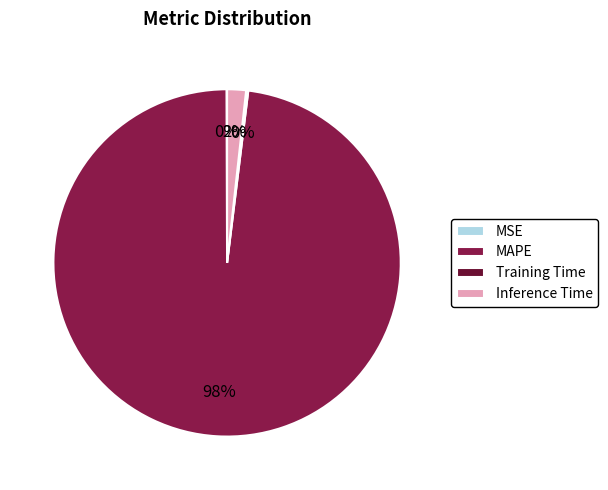

Which has a higher value, Inference Time or MAPE?

MAPE